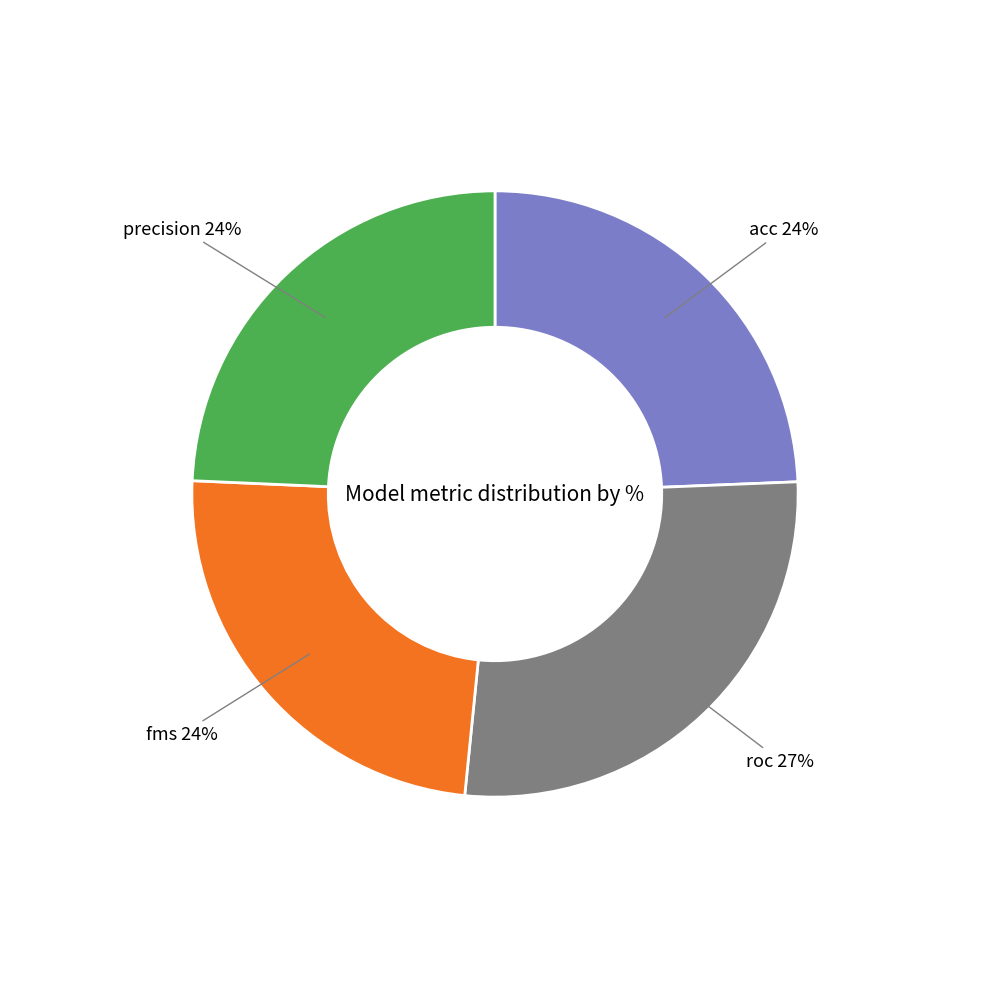

The acc slice represents 13% of the pie. True or false?

False